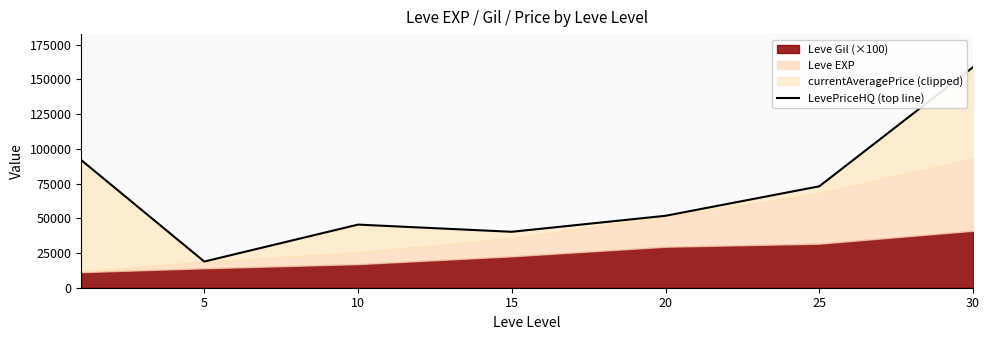

At which category does the data reach its first local peak?

10